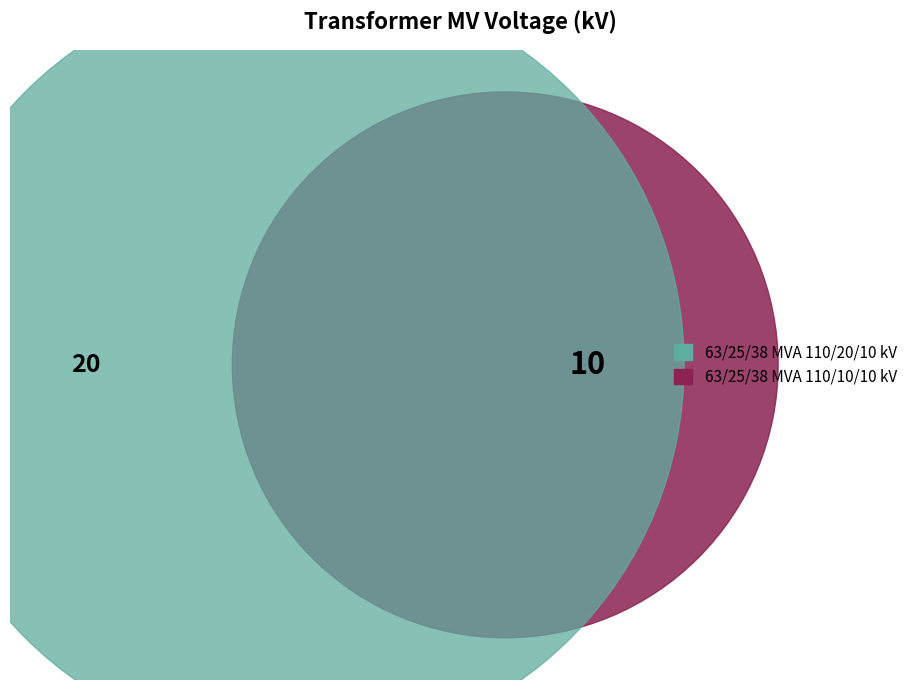

How many slices are in this pie chart?

2